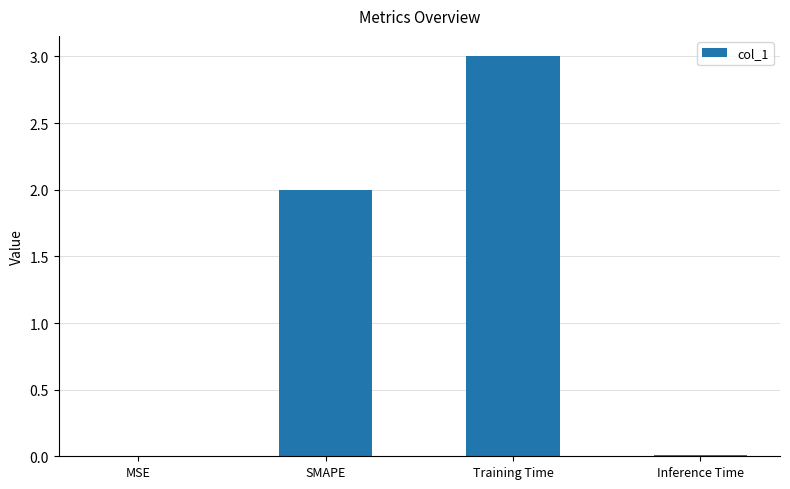

Which has a higher value, Inference Time or SMAPE?

SMAPE